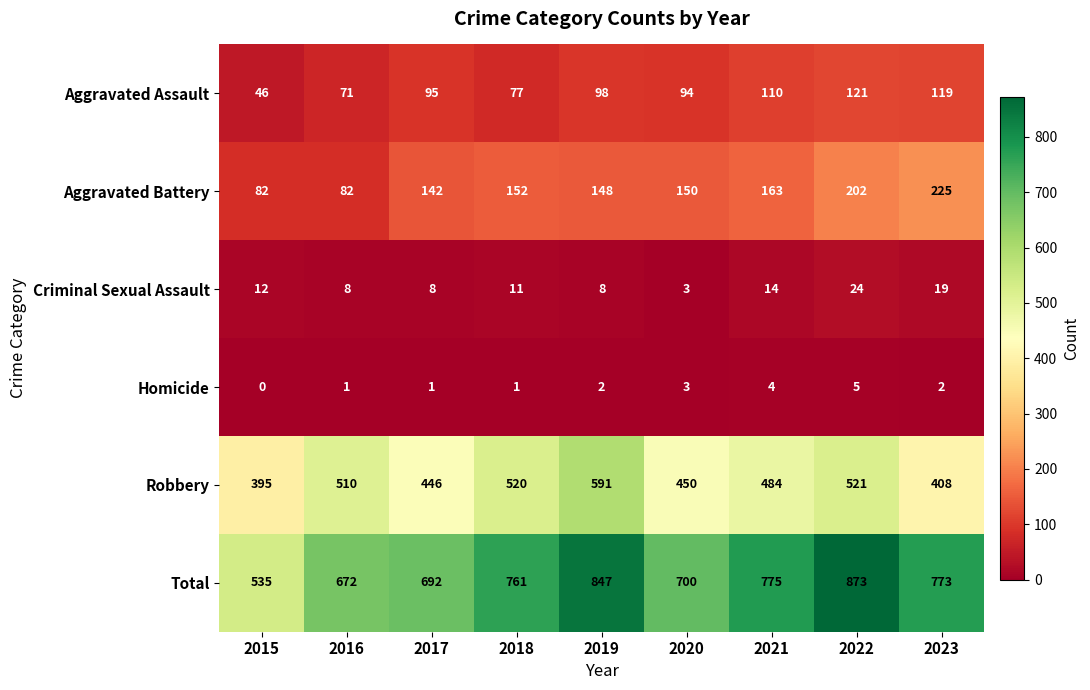

The value of Homicide at 2017 is 1. True or false?

True